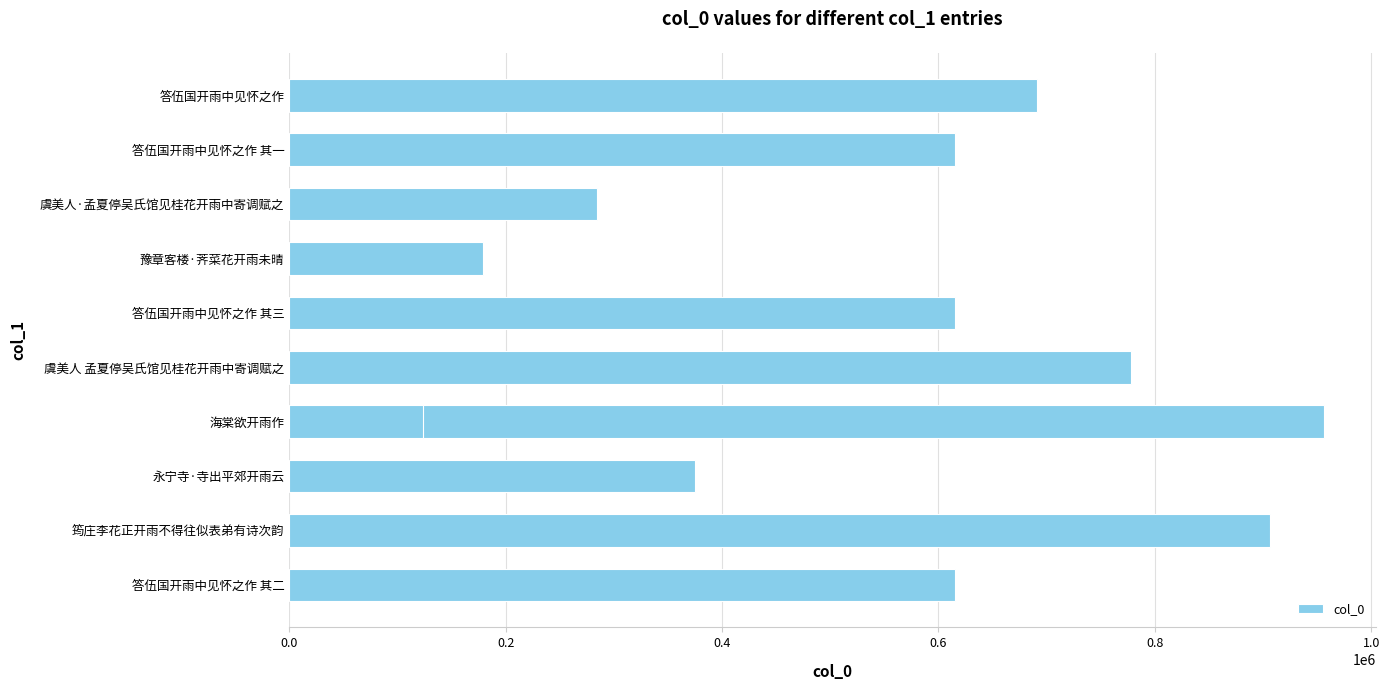

What is the difference between the maximum and minimum values?

832240